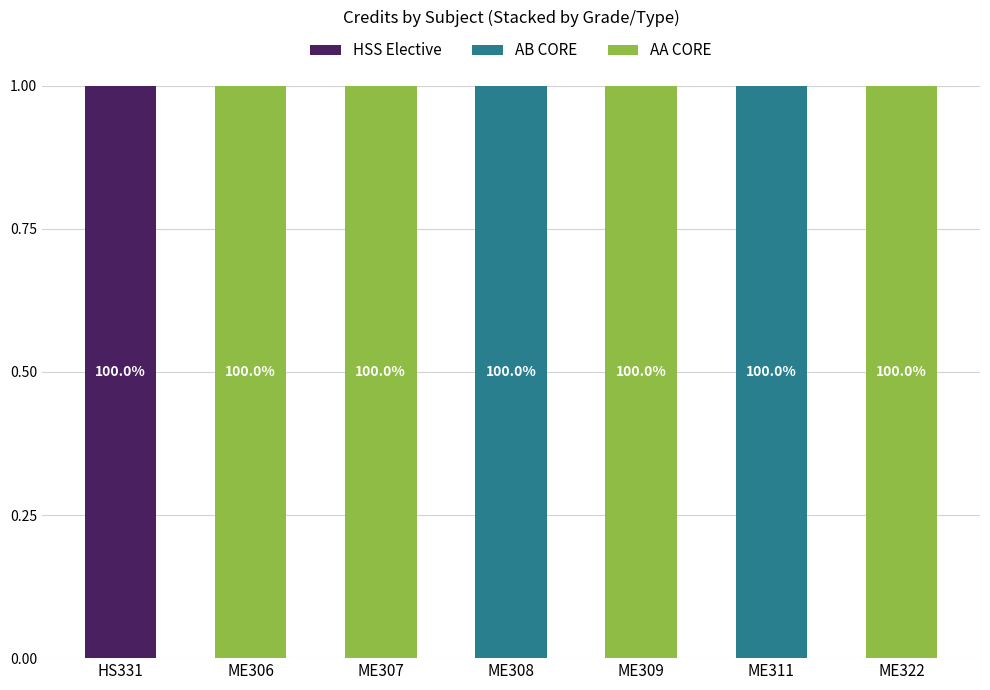

Is it true that AA CORE equals 1 at ME306?

True